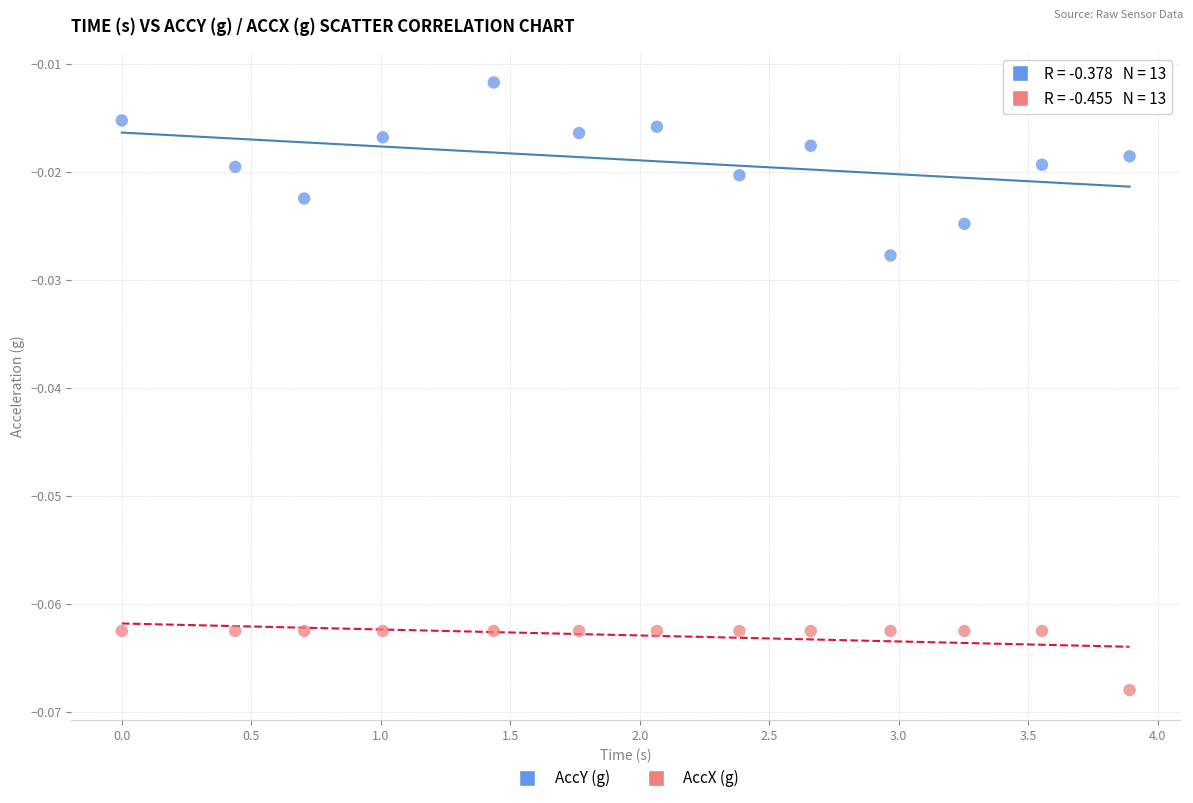

Across all data points, what is the range of X values (max minus min)?

3.9